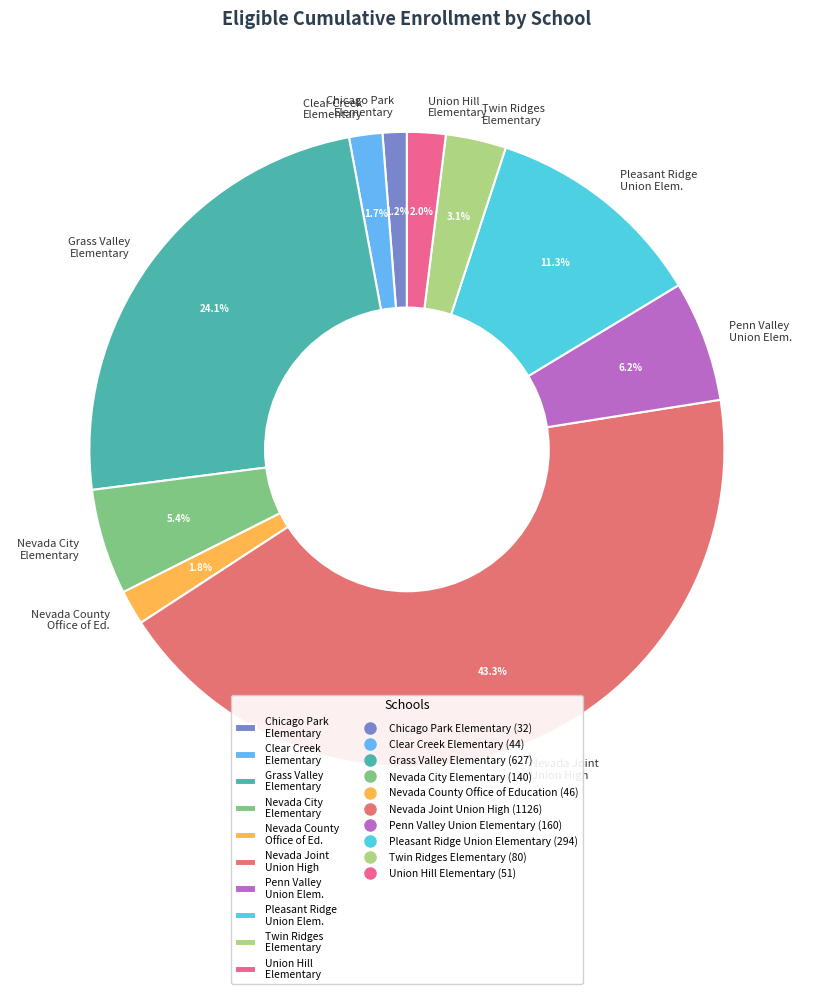

How many segments does this pie chart have?

10